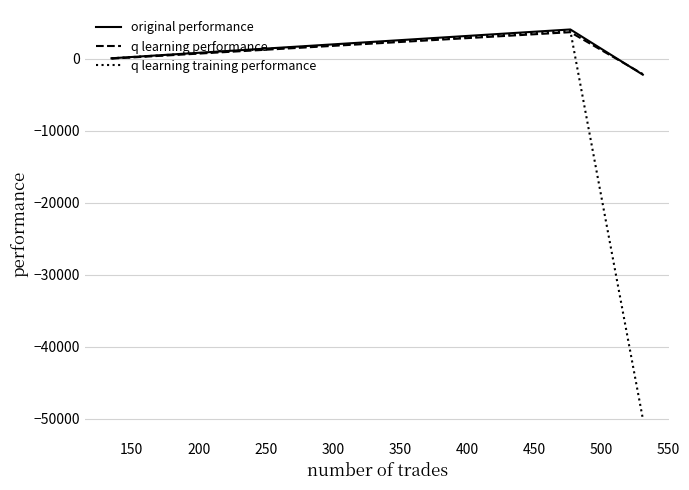

What is the maximum value for q learning performance?

3675.6